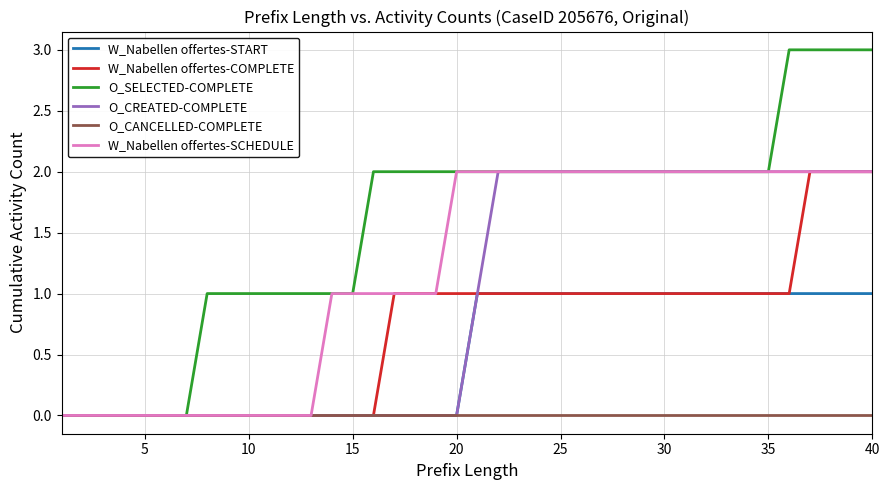

Which series has the largest range (max minus min)?

O_SELECTED-COMPLETE